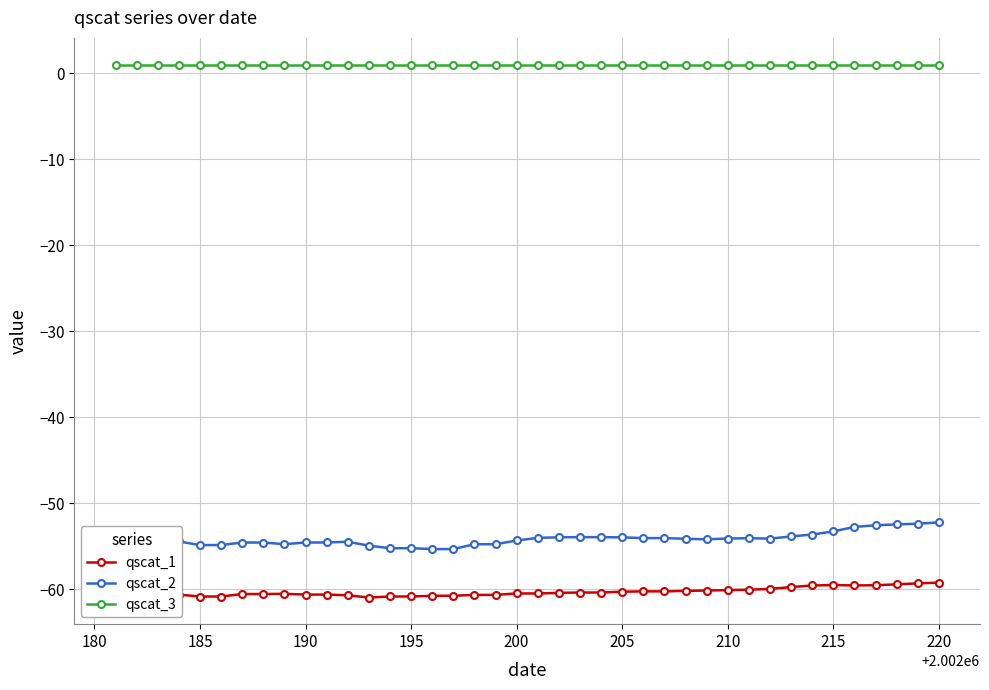

Which series has the largest total across all categories?

qscat_3